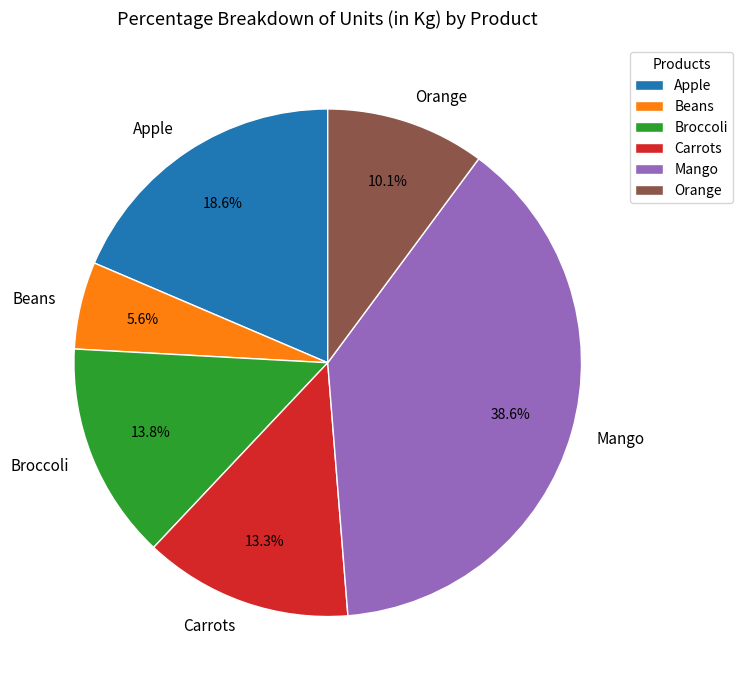

Which slice is the largest?

Mango